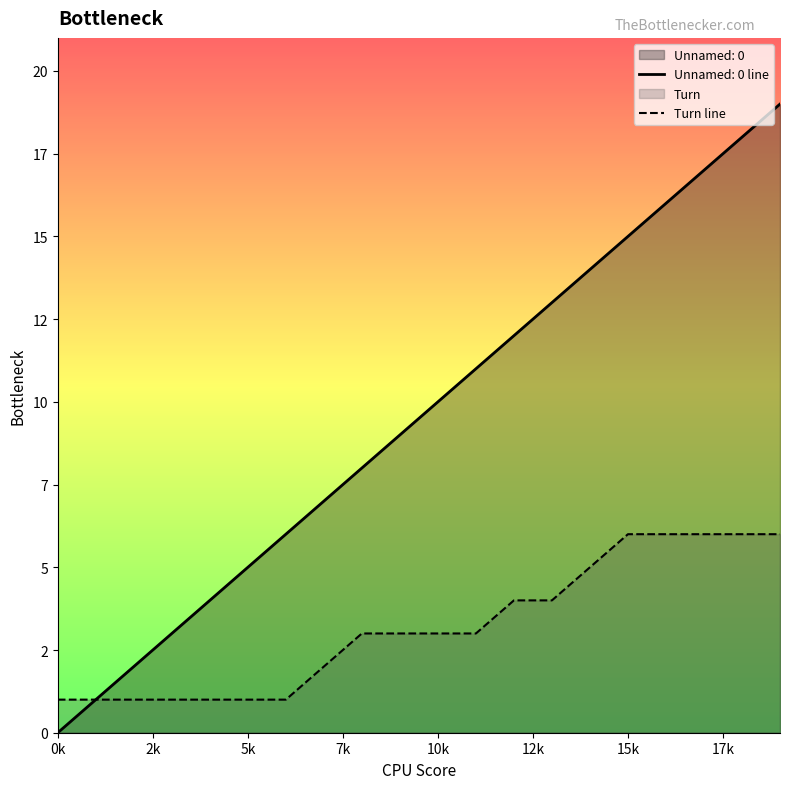

What is the change in value from 7k to 18?

+5